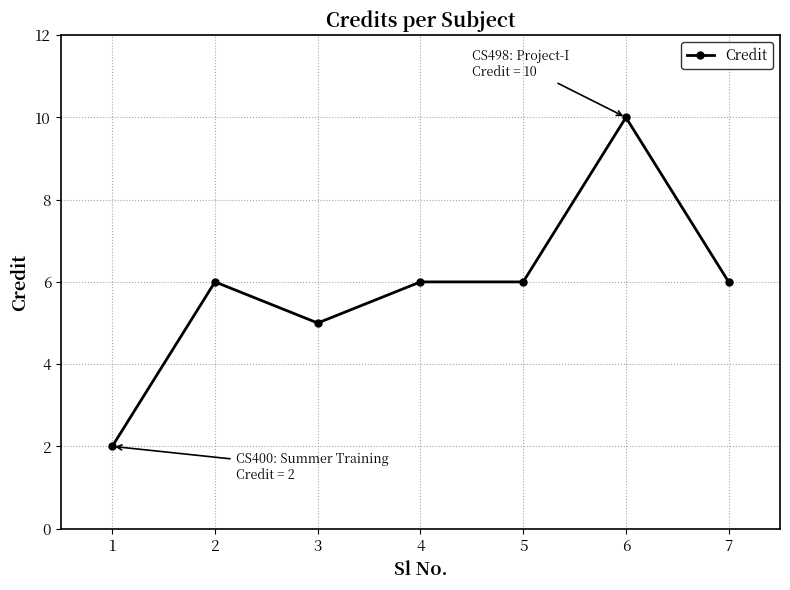

What is the difference between the values at 3 and 6?

5